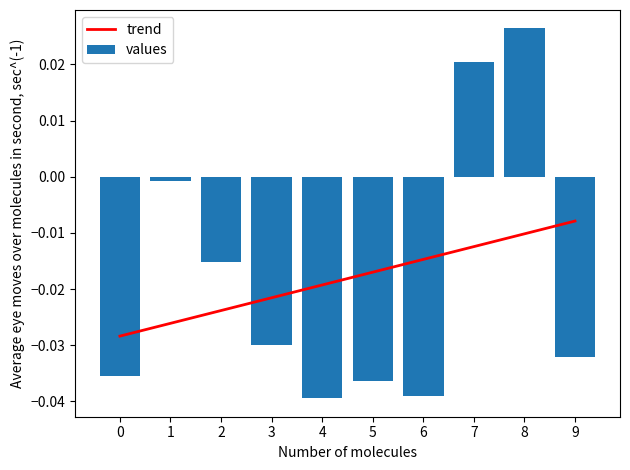

Count the number of categories in the chart.

10